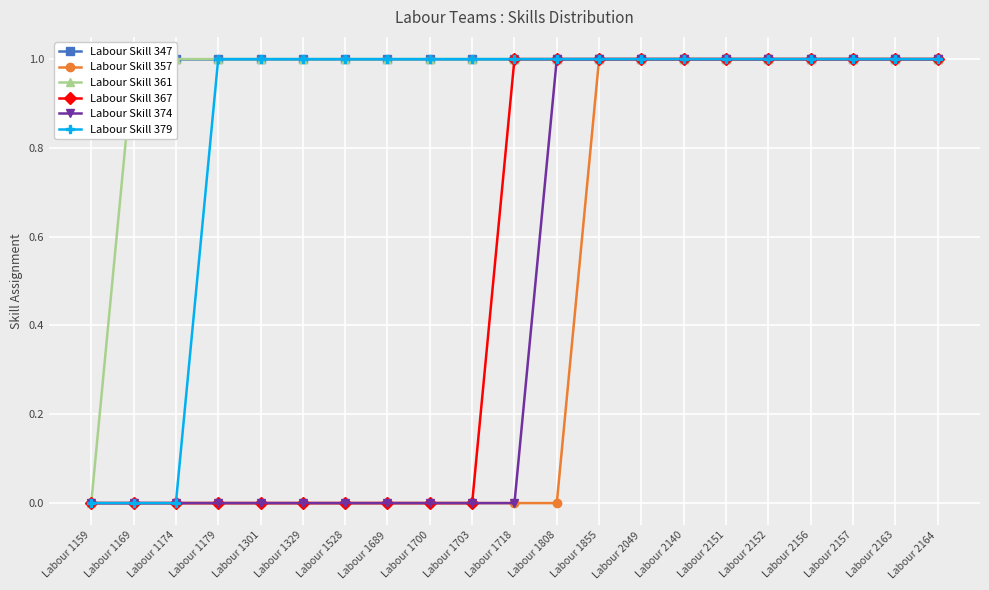

How many values in the Labour Skill 357 series exceed 0?

9